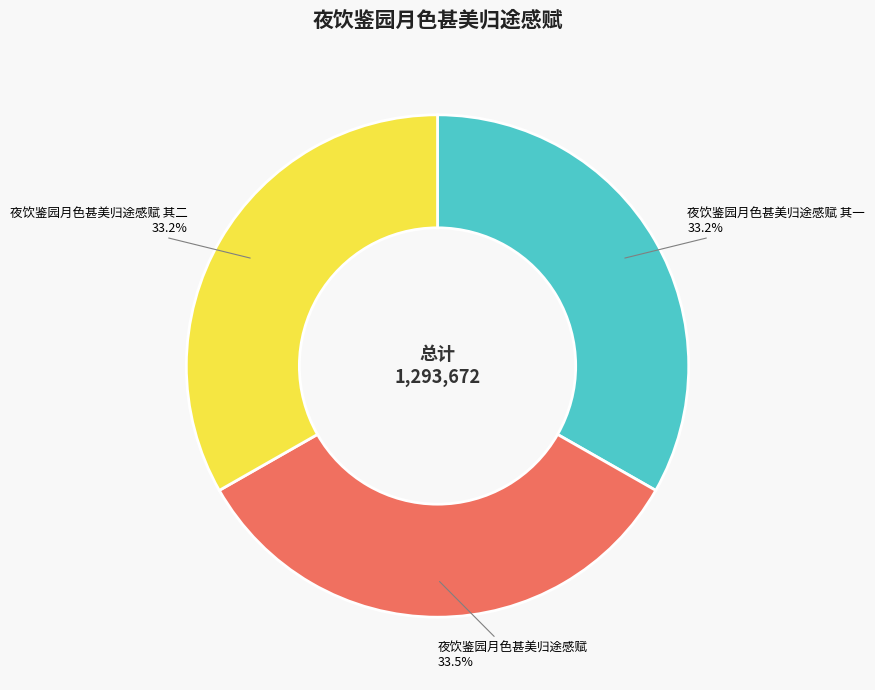

What is the total percentage of 夜饮鉴园月色甚美归途感赋 其一 and 夜饮鉴园月色甚美归途感赋?

66.8%